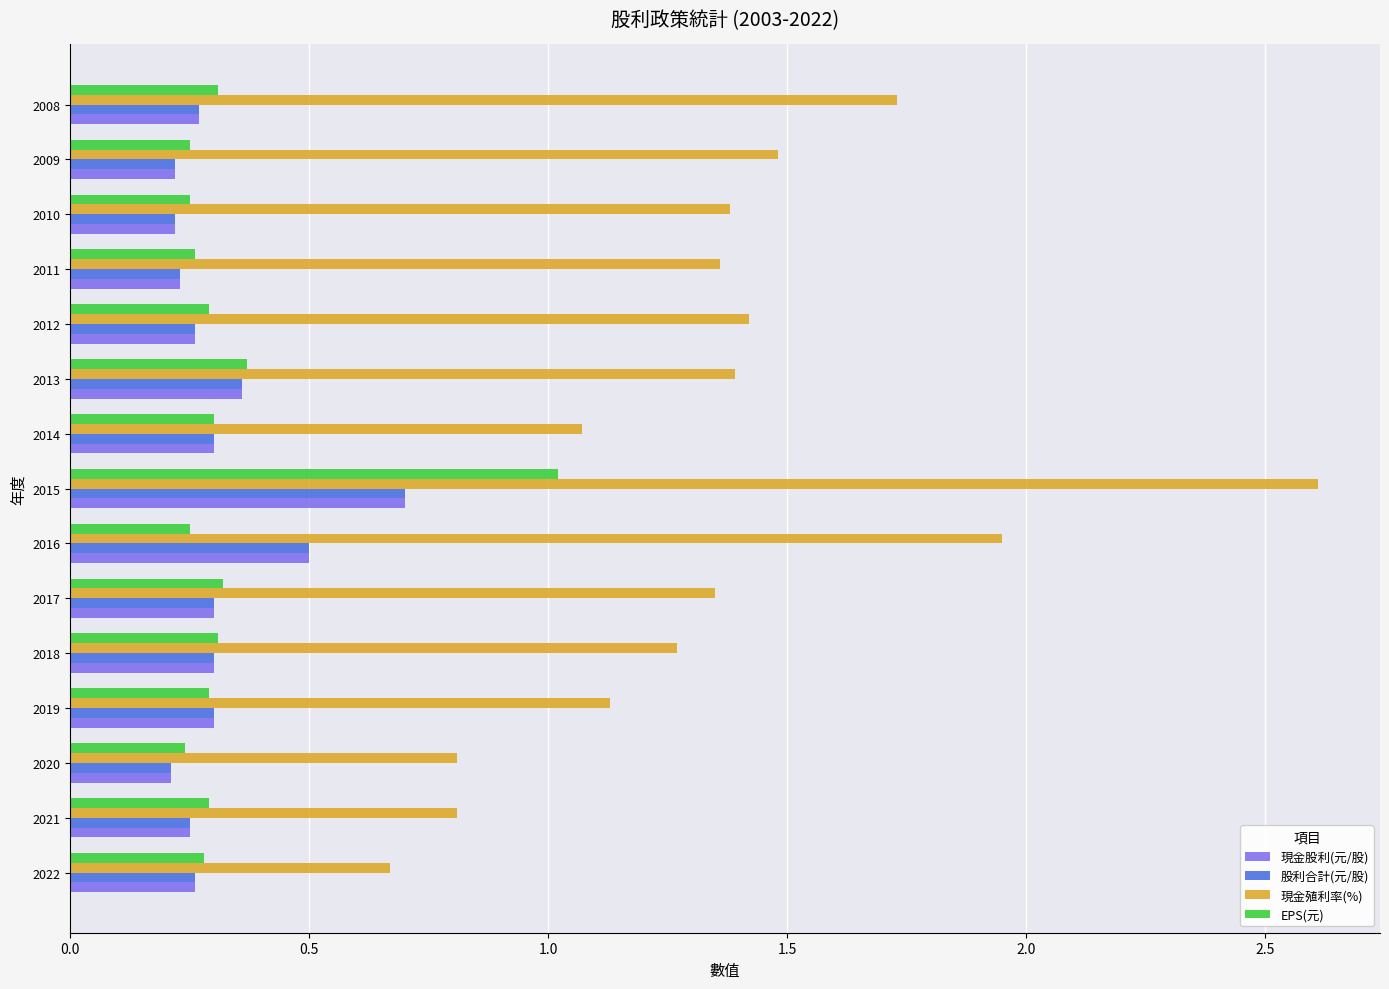

Which series has the widest spread of values?

現金殖利率(%)